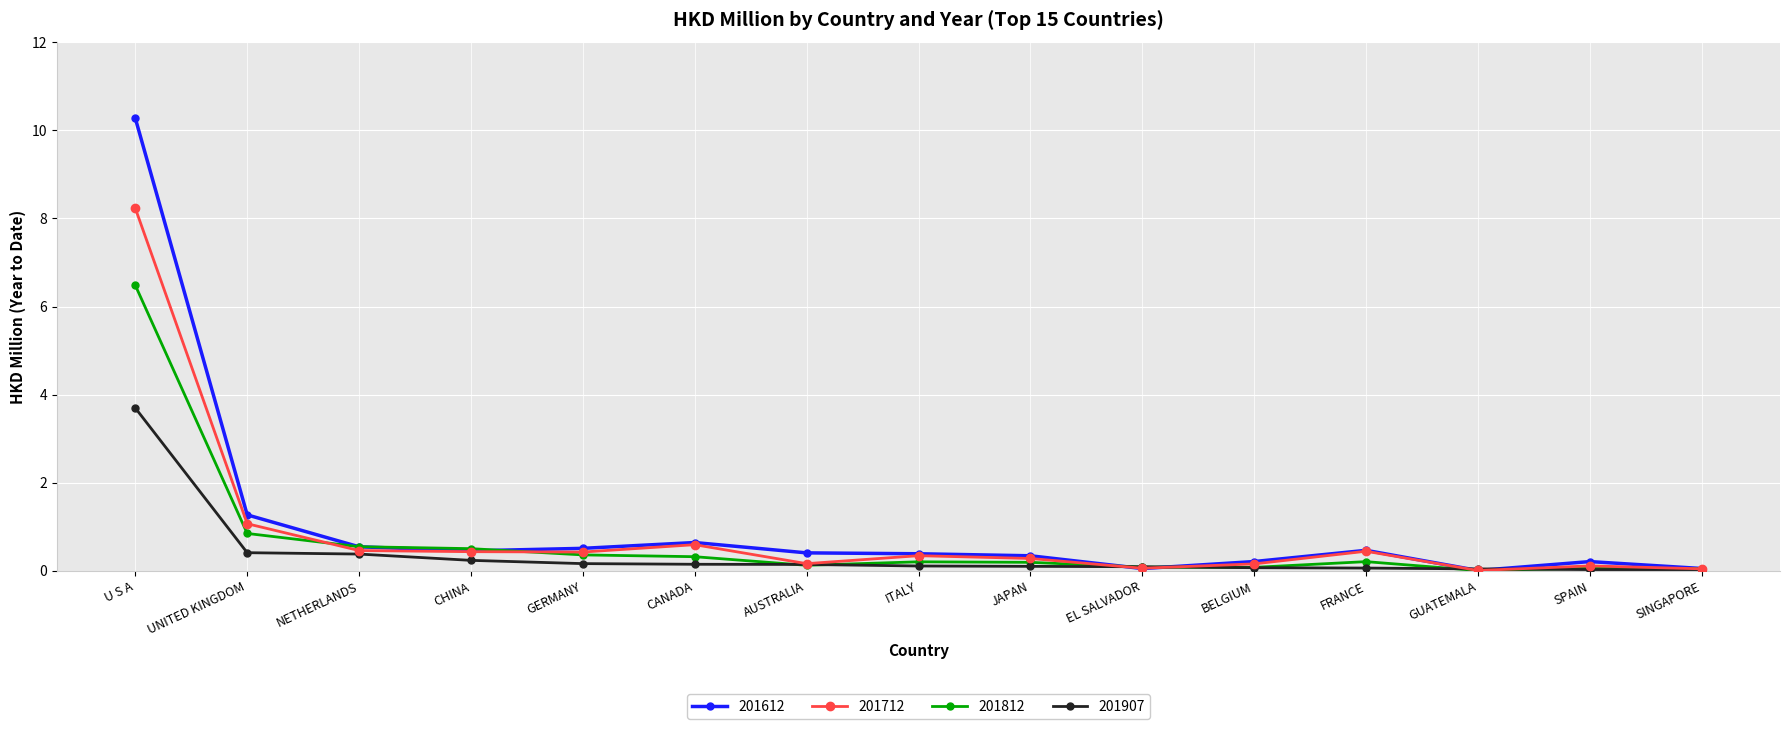

What is the maximum value for 201712?

8.2